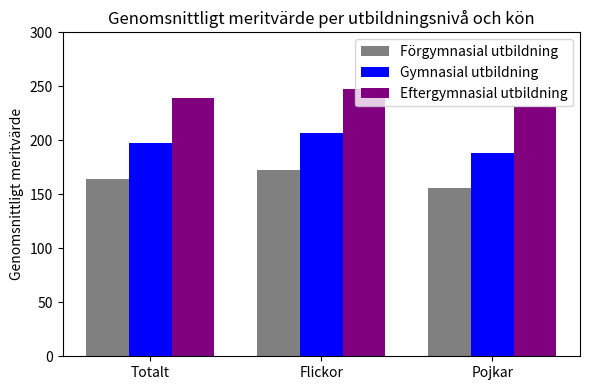

What is the total value across all series at Totalt?

600.3